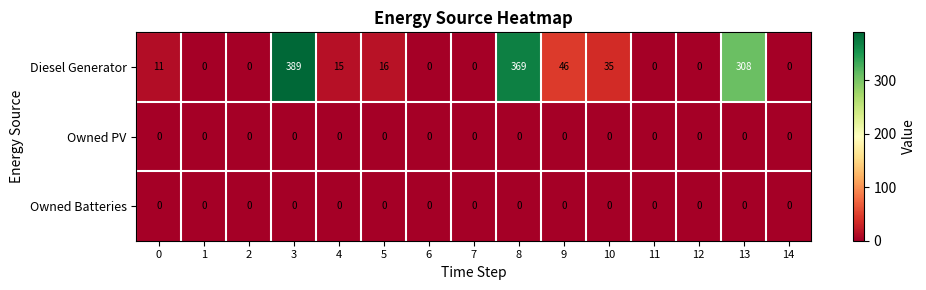

The Owned PV series shows 0 at 11. True or false?

True